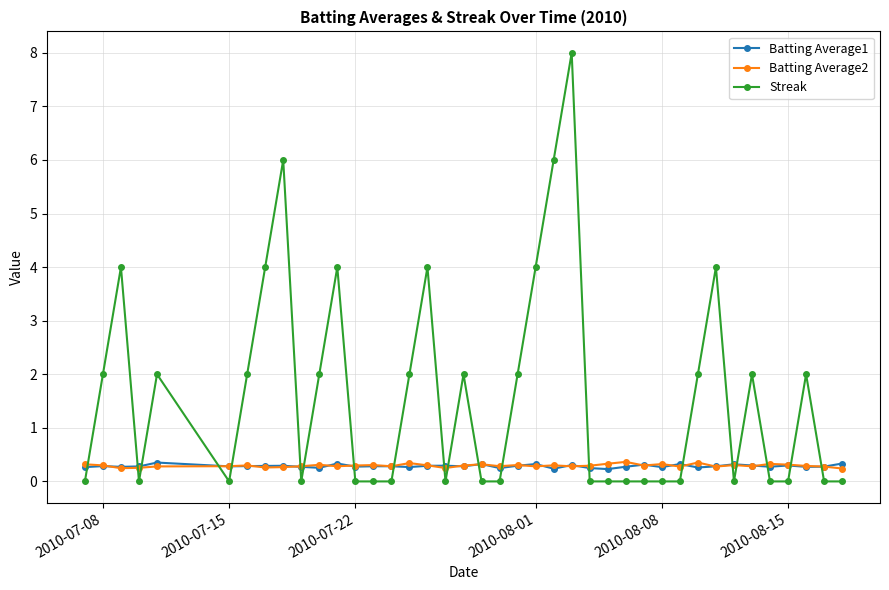

Which series has the widest spread of values?

Streak